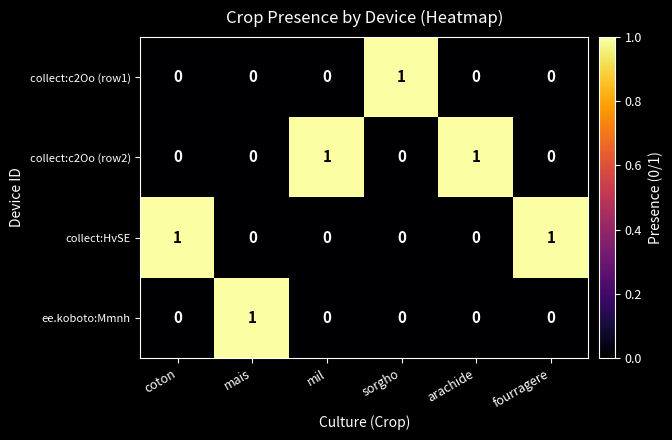

At how many categories does at least one series exceed 0?

6